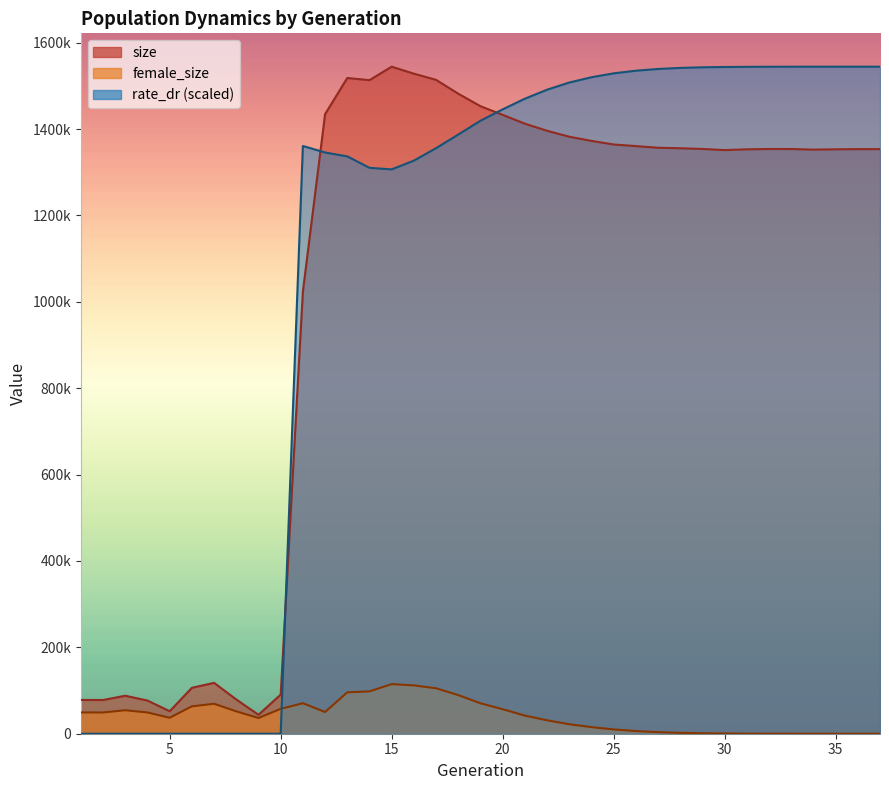

Reading right to left, transcribe all the data shown in this chart.

size: 37=1353604.0	36=1353580.0	35=1353150.0	34=1352406.0	33=1353839.0	32=1353869.0	31=1353127.0	30=1351336.0	29=1353965.0	28=1355579.0	27=1356779.0	26=1360592.0	25=1364312.0	24=1372639.0	23=1382284.0	22=1396137.0	21=1412466.0	20=1432875.0	19=1452967.0	18=1481885.0	17=1513977.0	16=1528294.0	15=1544439.0	14=1513326.0	13=1518239.0	12=1434582.0	11=1023844.0	10=90604.0	9=43843.0	8=79236.0	7=117810.0	6=106315.0	5=52057.0	4=76771.0	3=87927.0	2=78073.0	1=78230.0
female_size: 37=0.0	36=1.0	35=2.0	34=17.0	33=38.0	32=111.0	31=248.0	30=528.0	29=1073.0	28=2010.0	27=3642.0	26=6159.0	25=9948.0	24=15314.0	23=21979.0	22=31073.0	21=41947.0	20=56825.0	19=70505.0	18=89421.0	17=105269.0	16=111910.0	15=114831.0	14=98064.0	13=95866.0	12=50210.0	11=70616.0	10=57564.0	9=36392.0	8=51760.0	7=69376.0	6=63399.0	5=36965.0	4=49160.0	3=54359.0	2=49179.0	1=49252.0
rate_dr: 37=1544439.0	36=1544437.5	35=1544437.5	34=1544418.9	33=1544392.7	32=1544304.6	31=1544120.8	30=1543737.8	29=1543005.8	28=1541605.0	27=1539133.9	26=1535158.5	25=1529014.7	24=1519968.9	23=1507755.5	22=1491143.5	21=1470276.6	20=1445608.8	19=1419257.6	18=1387312.4	17=1355776.5	16=1326898.6	15=1306661.8	14=1310289.7	13=1336759.8	12=1345771.6	11=1360842.3	10=0.0	9=0.0	8=0.0	7=0.0	6=0.0	5=0.0	4=0.0	3=0.0	2=0.0	1=0.0